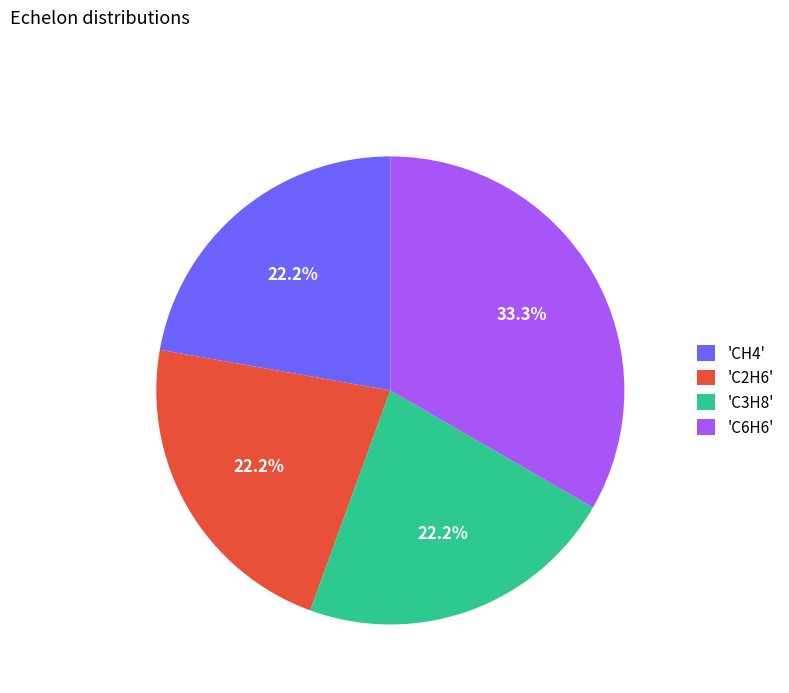

What percentage do 'C2H6' and 'C3H8' together represent?

44.4%